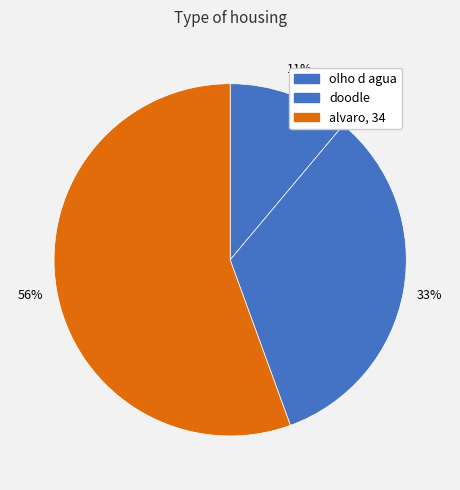

How many segments does this pie chart have?

3